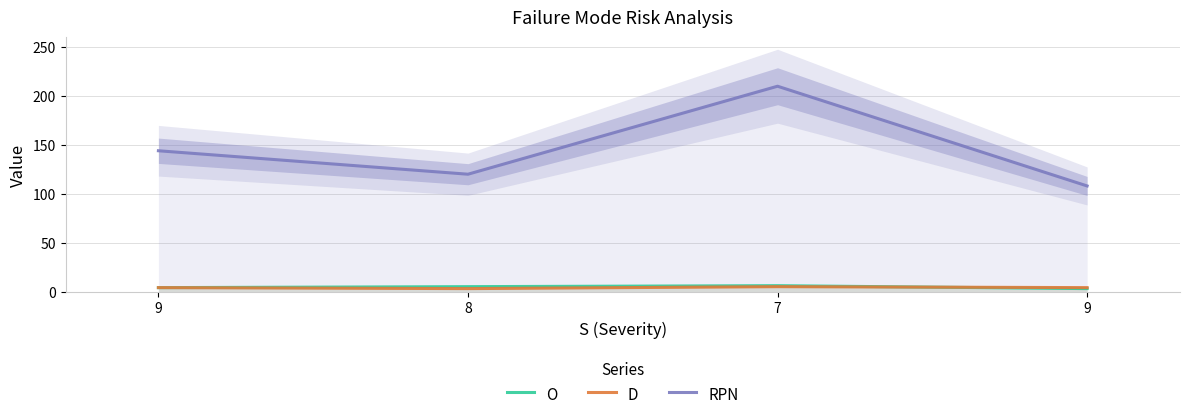

What is the difference between the D values at 8 and 9?

1